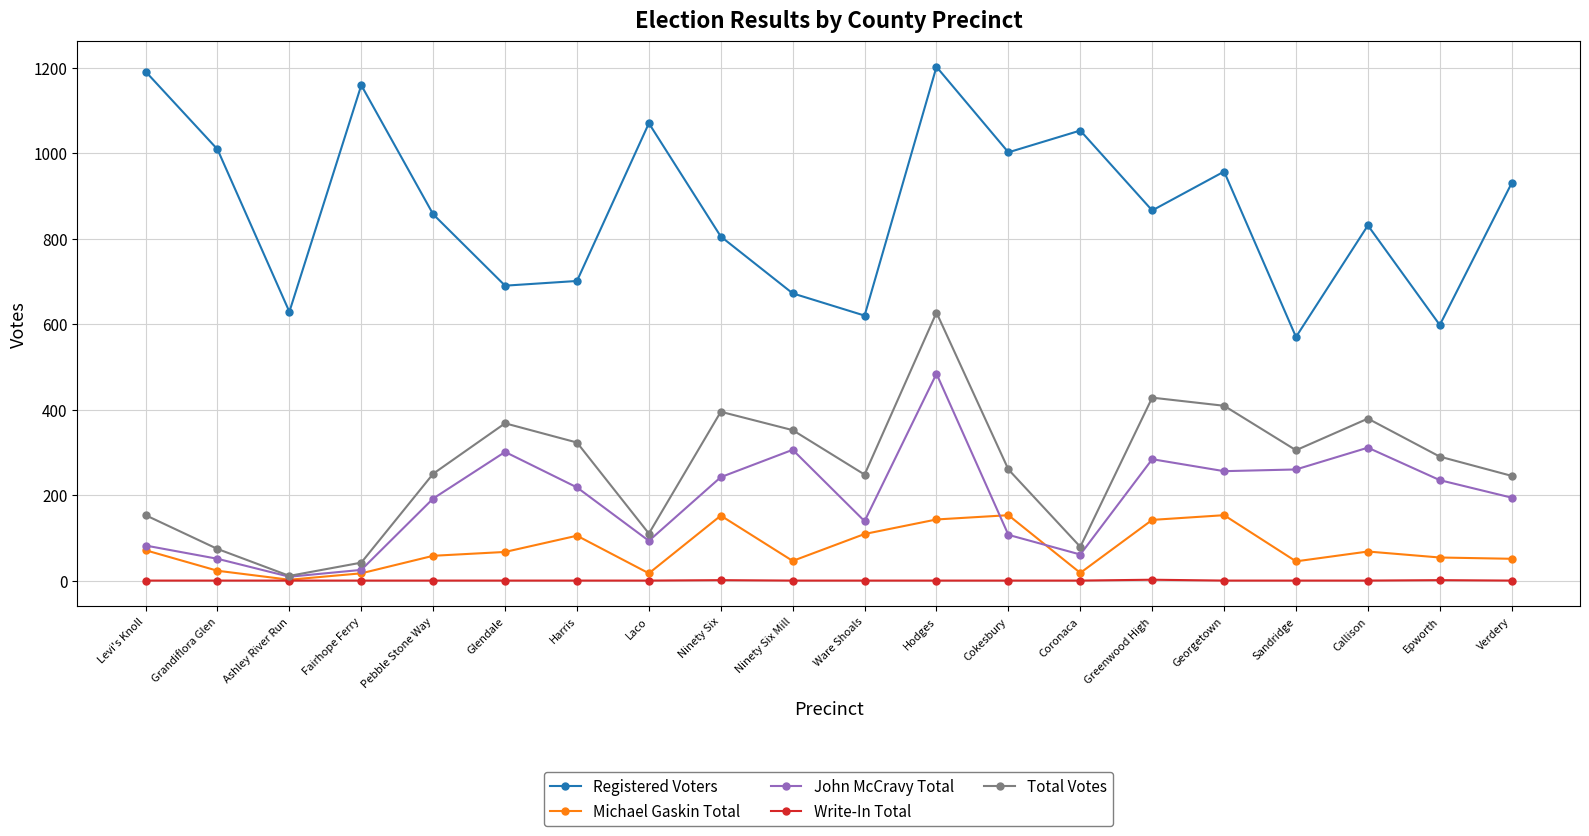

How many interior local valleys does the Registered Voters series have?

7